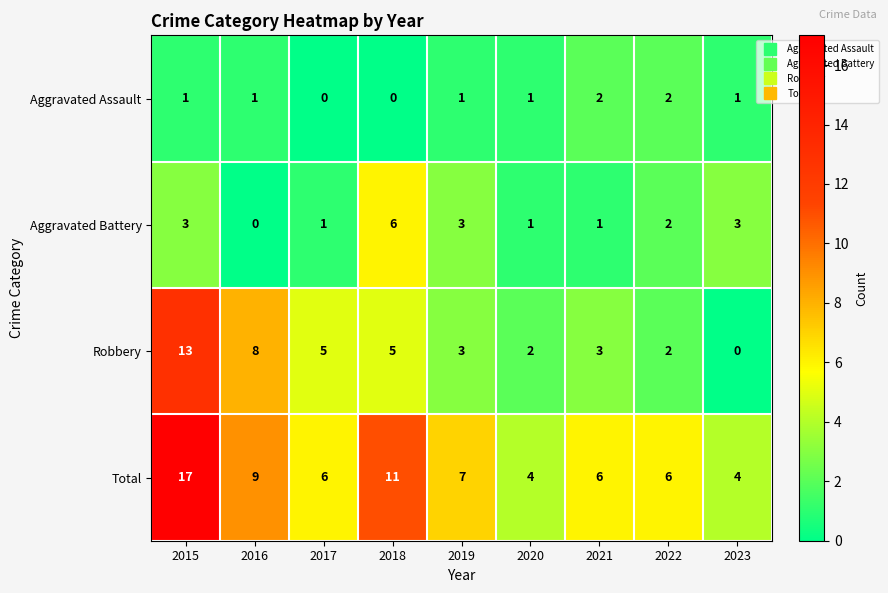

How many values in the Aggravated Battery series are below 2?

4